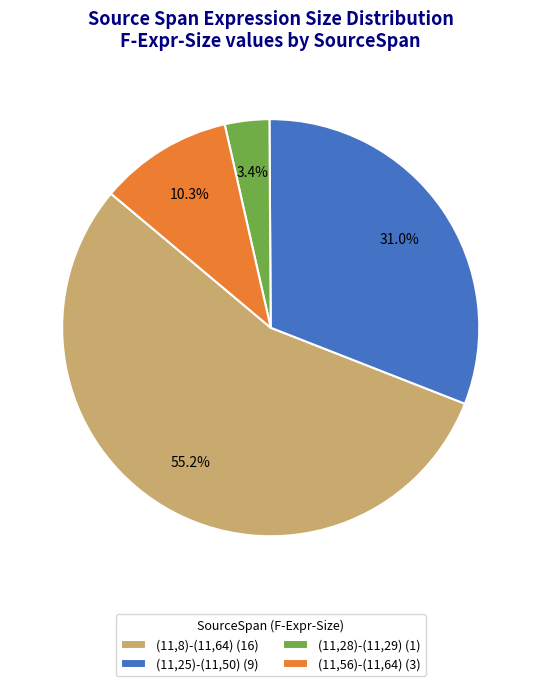

To the nearest percent, what percentage of the pie is (11,8)-(11,64)?

55%